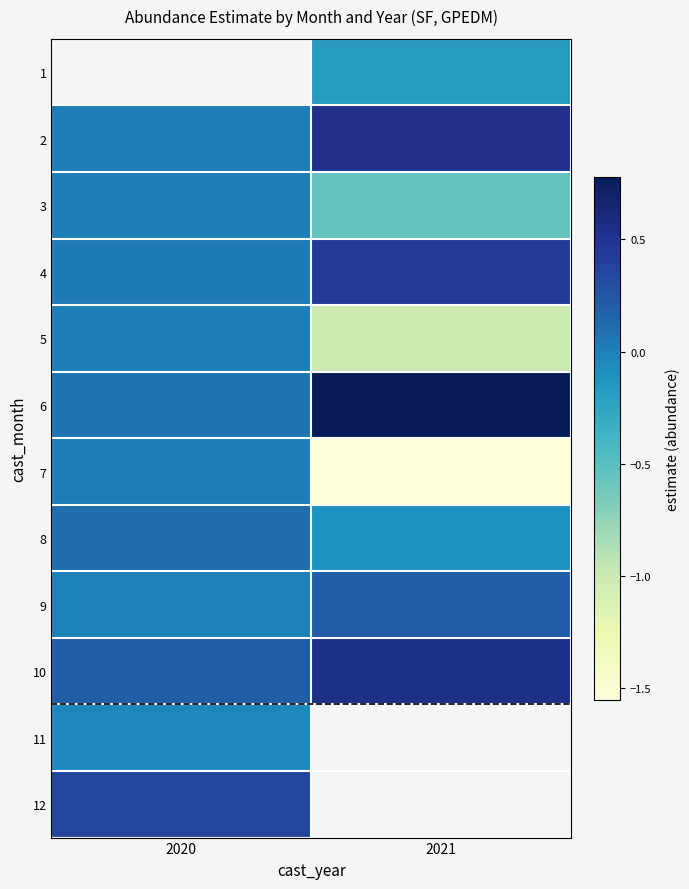

What is the difference between the maximum and minimum values in the 10 series?

0.3